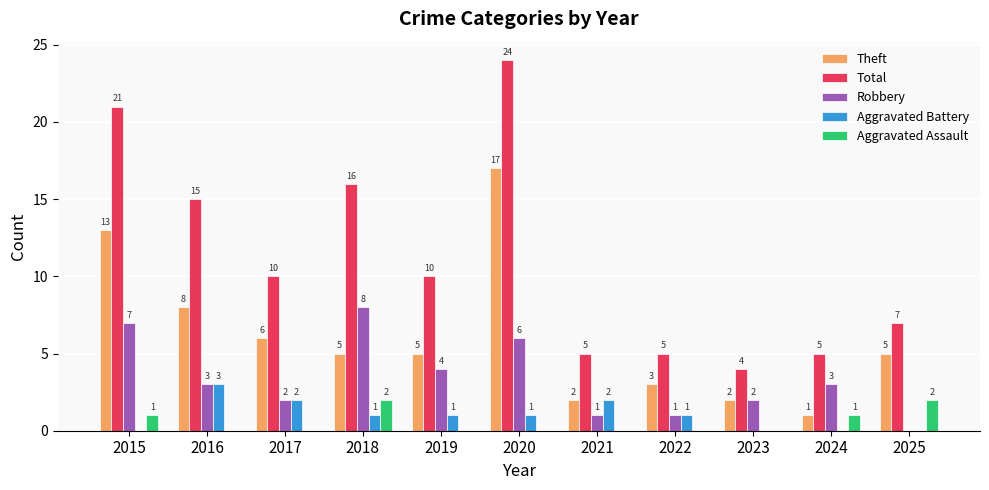

The value of Aggravated Battery at 2016 is 3. True or false?

True